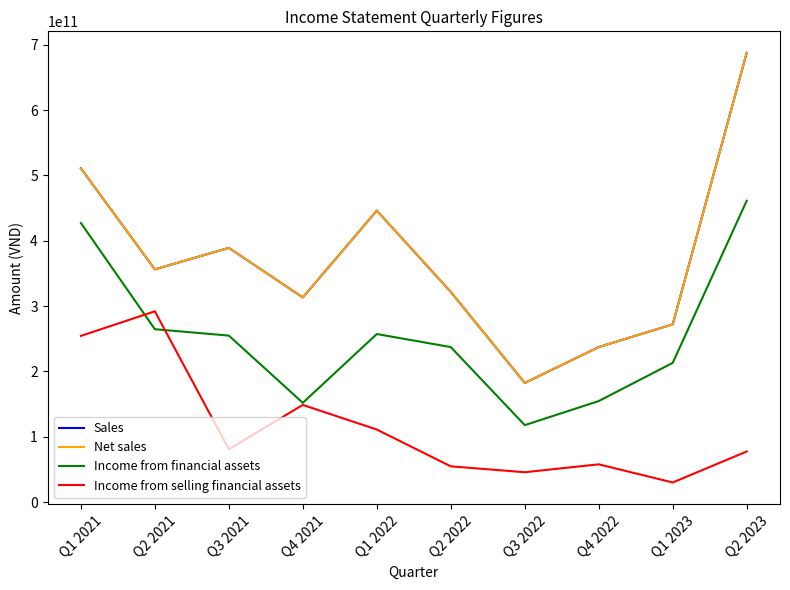

At how many categories does at least one series exceed 111407748880?

10